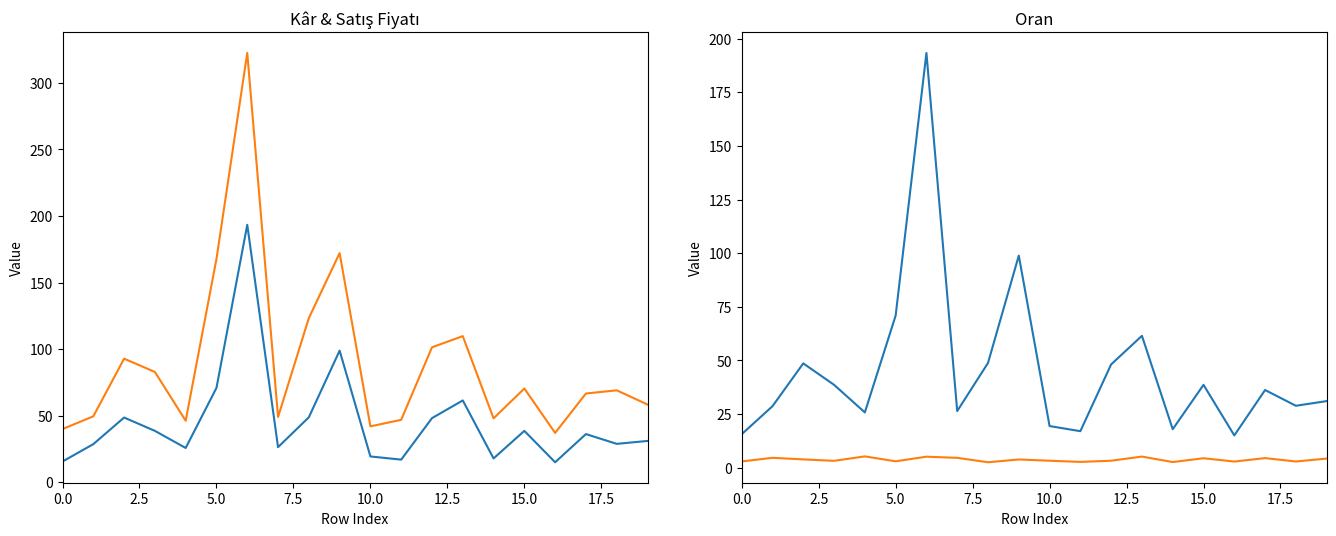

True or false: Oran has a value of 1.4 at 2.5.

False